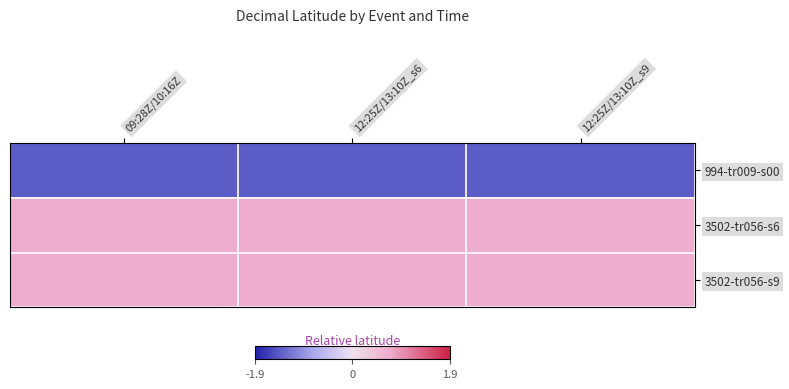

At which category does the chart reach its peak across all series?

09:28Z/10:16Z